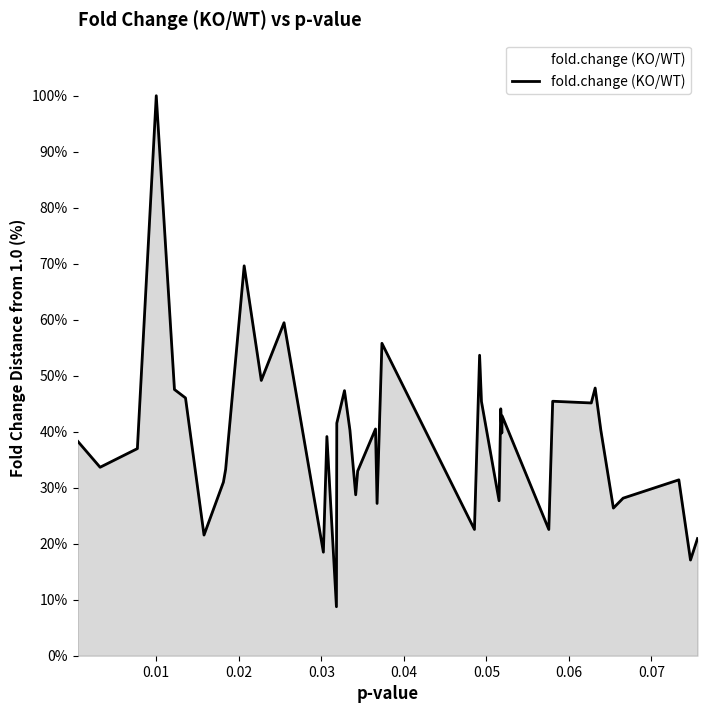

What is the minimum value shown in the chart?

8.8